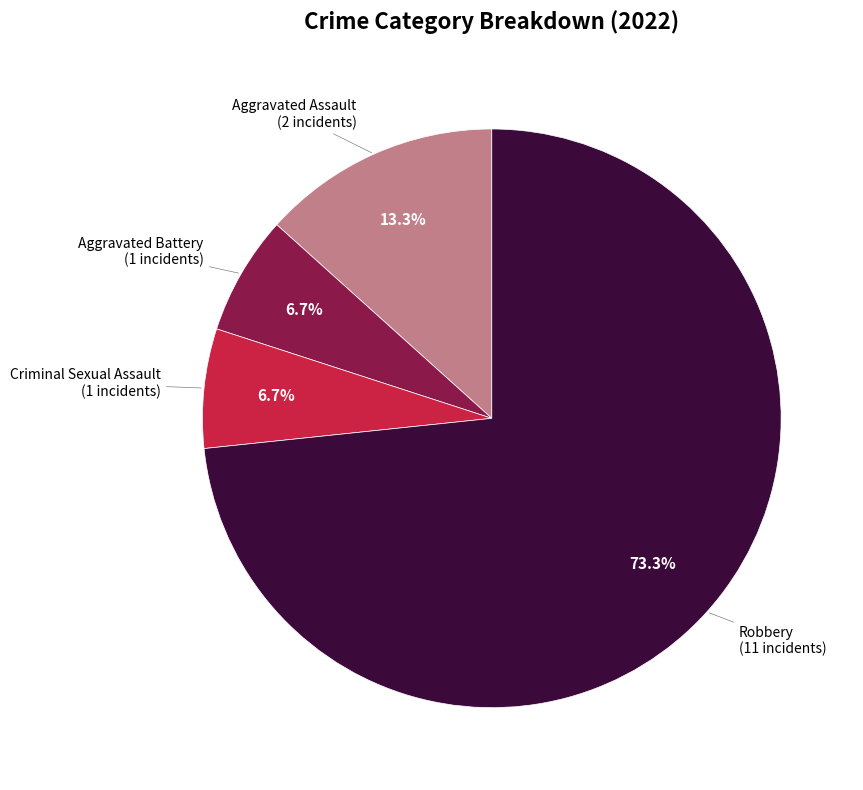

Is there a majority slice in this chart?

Yes